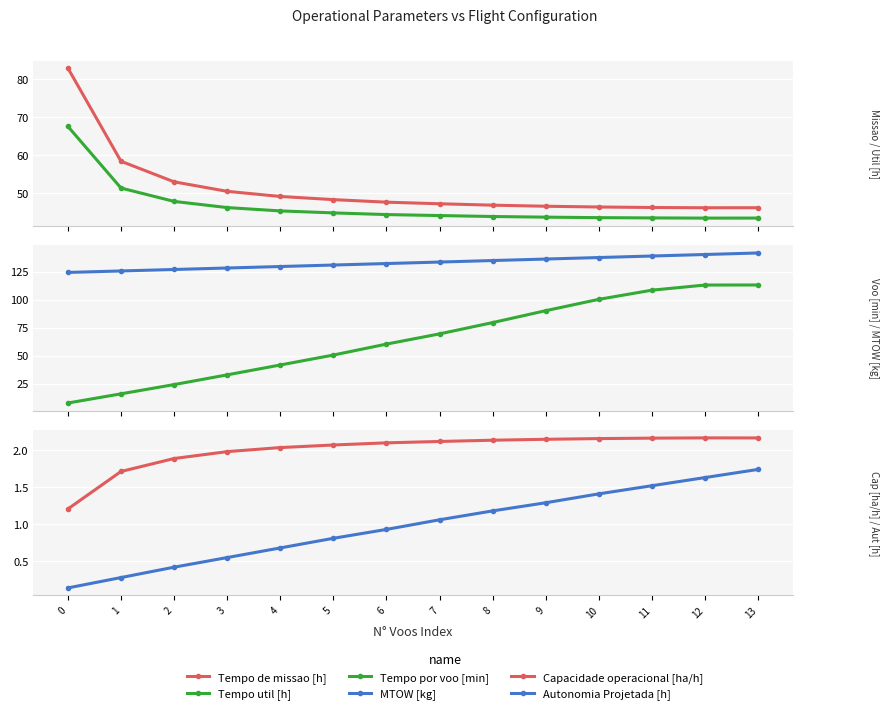

The Tempo de missao [h] series shows 64.4 at 9. True or false?

False